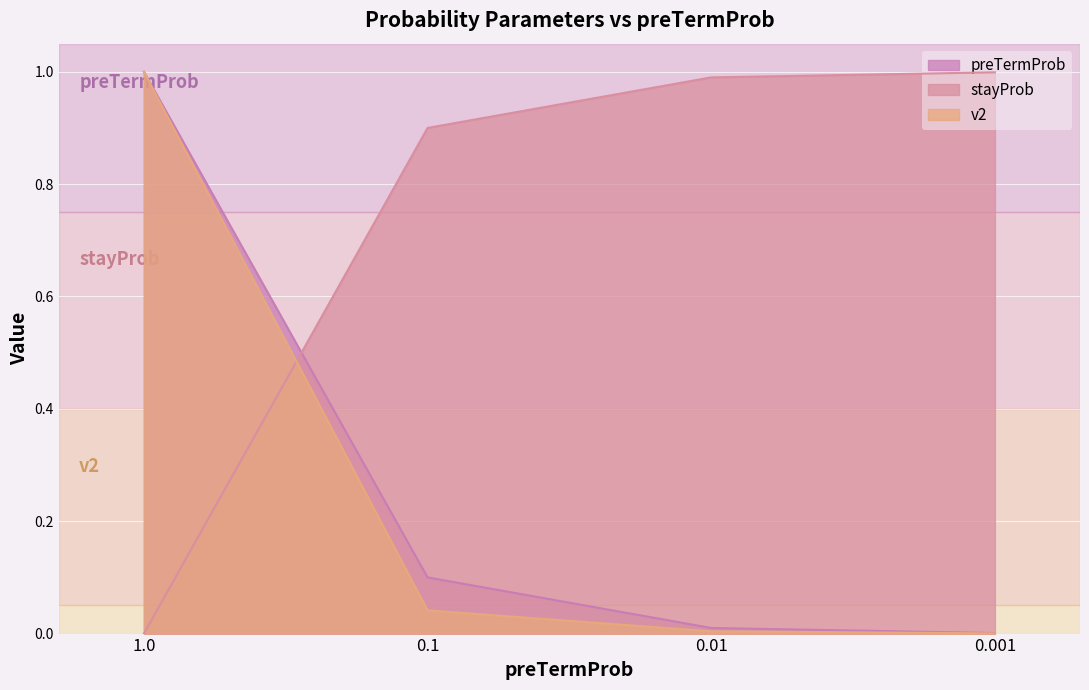

Which label corresponds to the largest value in the chart?

1.0